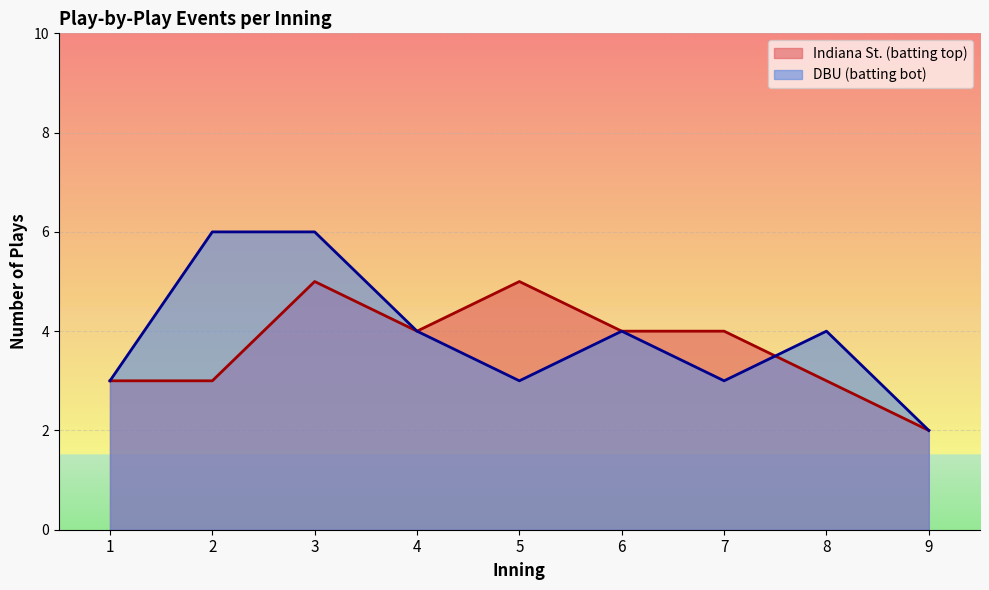

How many lines are shown in the chart?

2